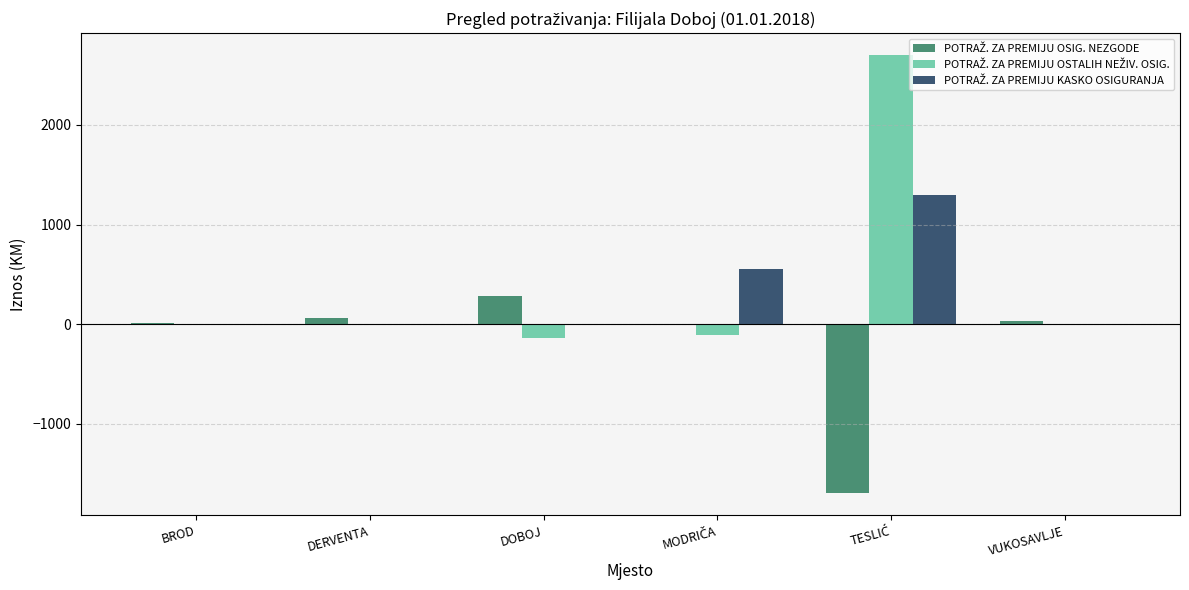

What is the greatest value displayed?

2701.4